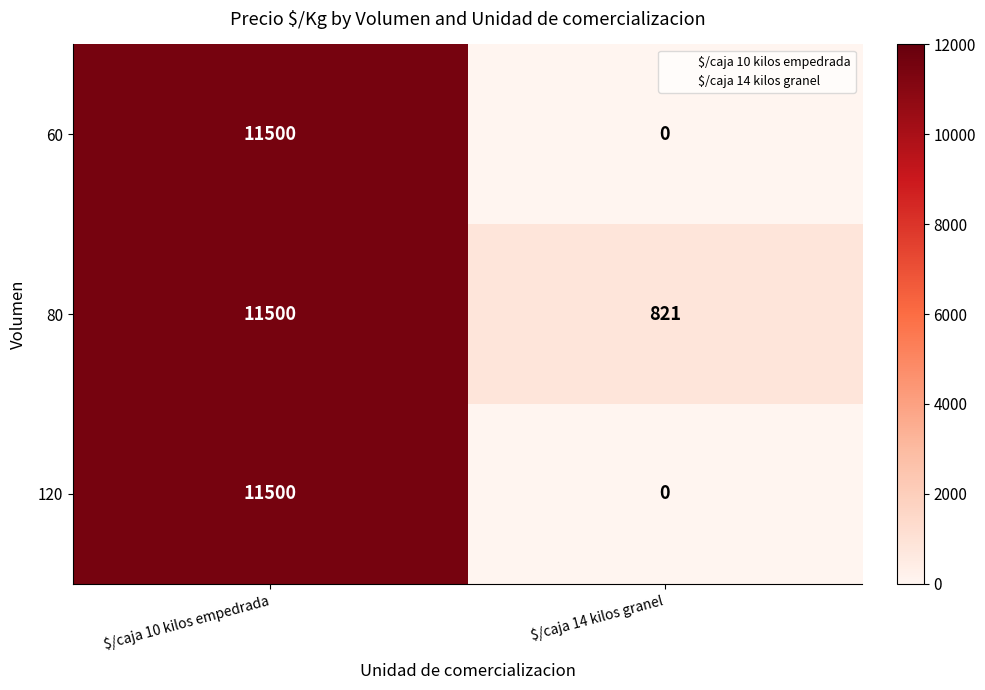

At how many categories does at least one series exceed 5252?

1